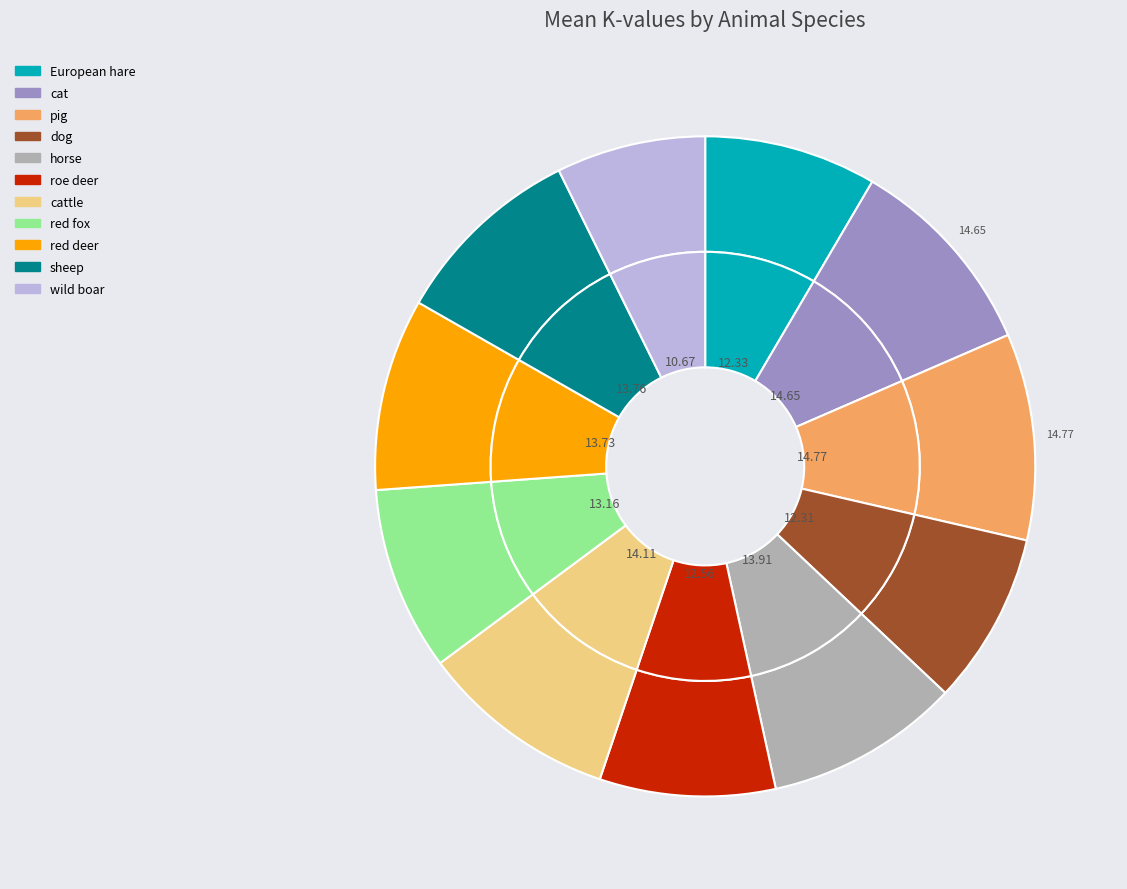

To the nearest percent, what is the combined percentage of wild boar and cattle?

17%